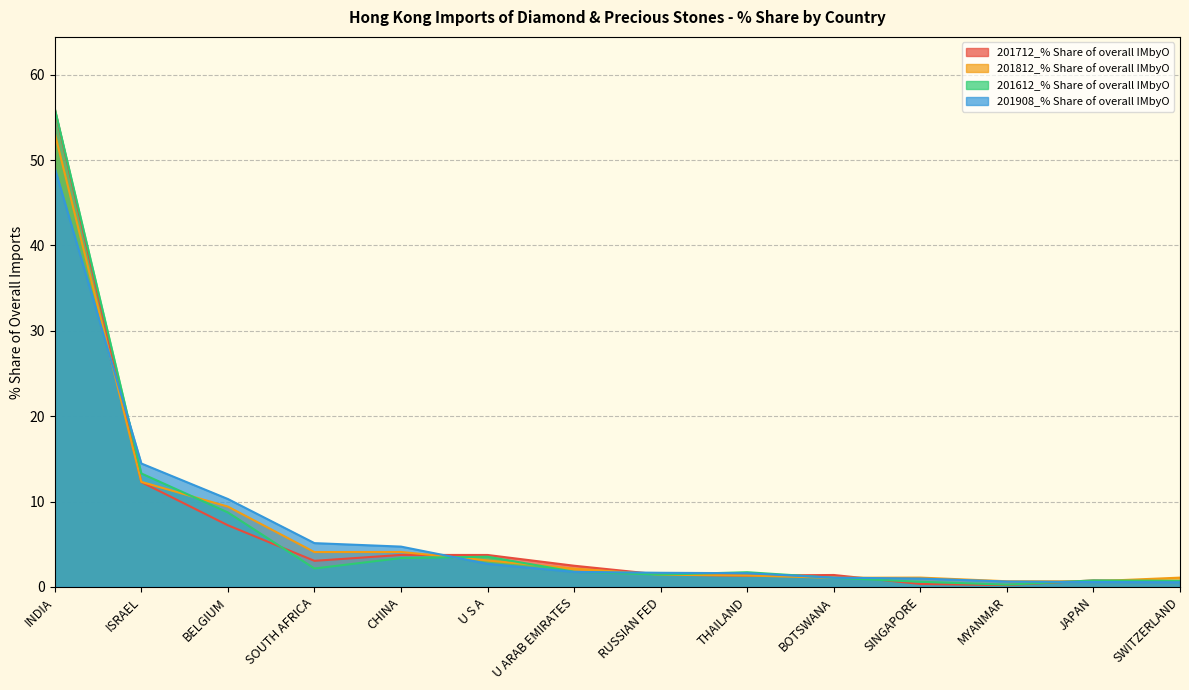

How many values in the 201812_% Share of overall IMbyO series are below 2?

7